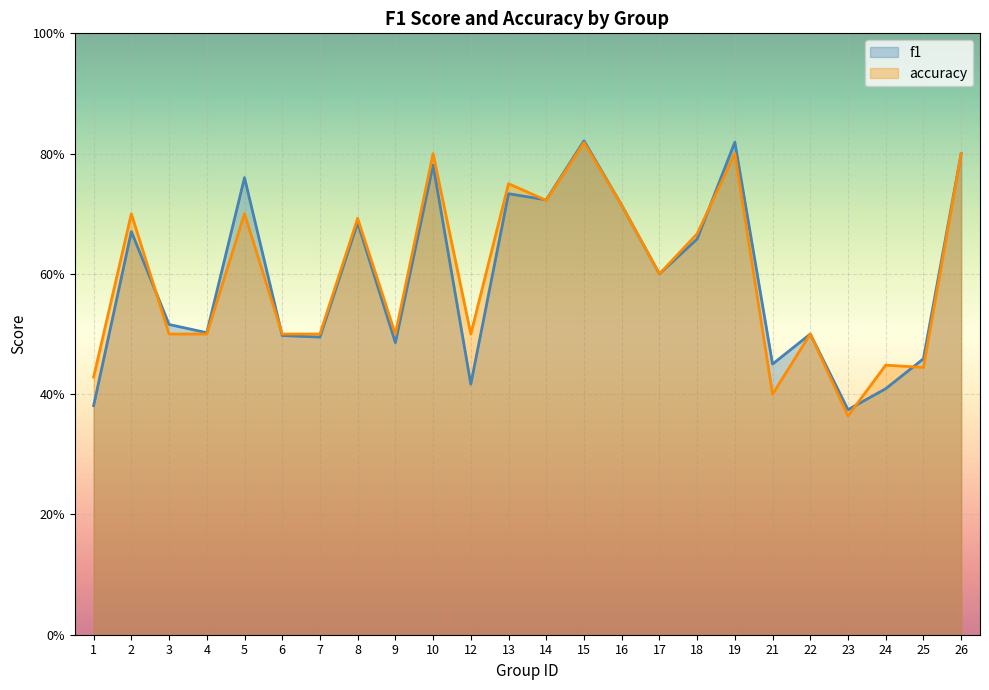

Reading right to left, extract all data points from this chart.

f1: 0.8	0.5	0.4	0.4	0.5	0.5	0.8	0.7	0.6	0.7	0.8	0.7	0.7	0.4	0.8	0.5	0.7	0.5	0.5	0.8	0.5	0.5	0.7	0.4
accuracy: 0.8	0.4	0.4	0.4	0.5	0.4	0.8	0.7	0.6	0.7	0.8	0.7	0.8	0.5	0.8	0.5	0.7	0.5	0.5	0.7	0.5	0.5	0.7	0.4